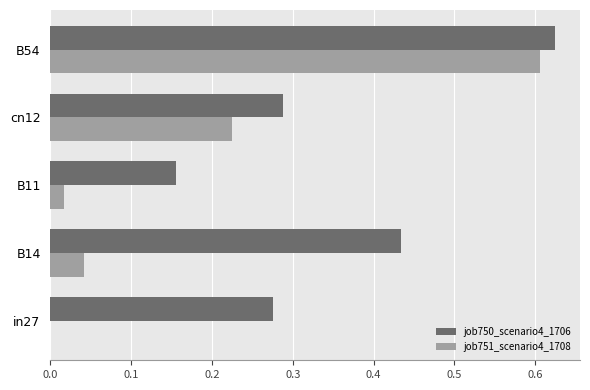

What is the sum of all job750_scenario4_1706 values?

1.8